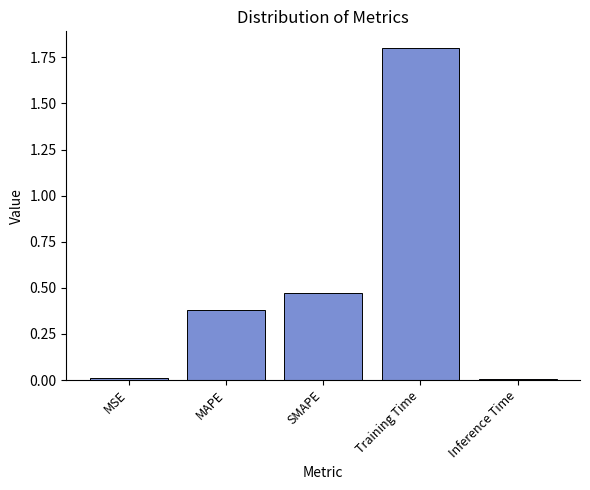

Is it true that the value at Training Time is 1.8?

True